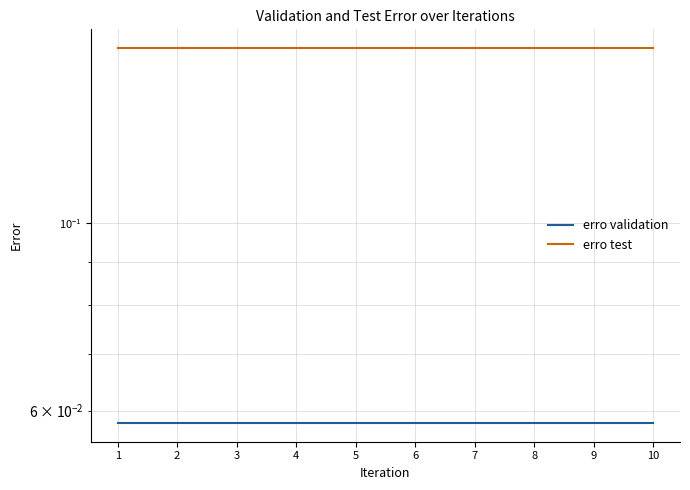

Reading right to left, what are all the values shown in this chart?

erro validation: 10=0.1	9=0.1	8=0.1	7=0.1	6=0.1	5=0.1	4=0.1	3=0.1	2=0.1	1=0.1
erro test: 10=0.2	9=0.2	8=0.2	7=0.2	6=0.2	5=0.2	4=0.2	3=0.2	2=0.2	1=0.2